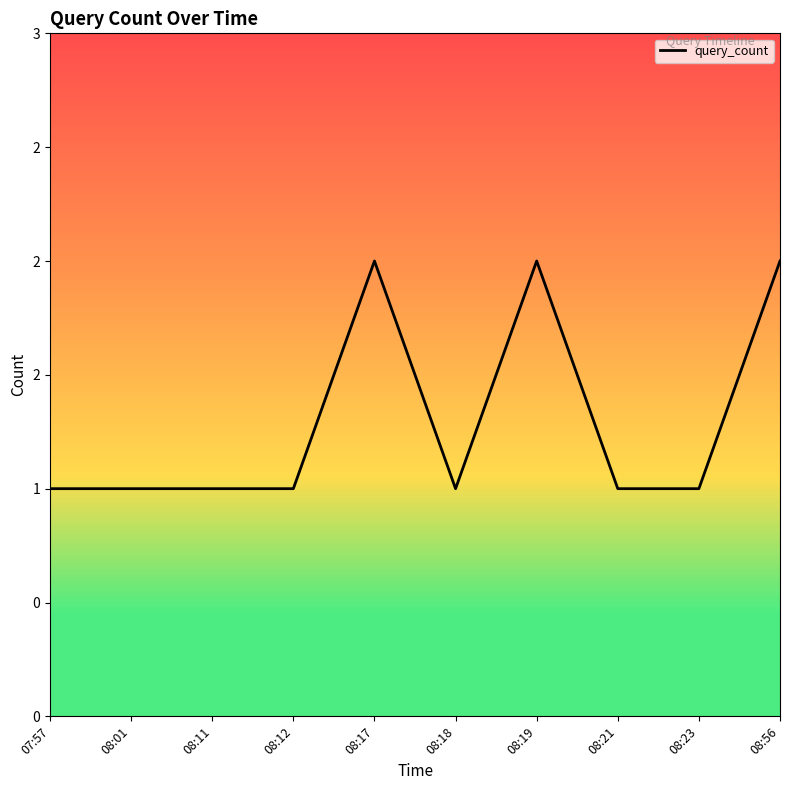

Is this an area chart (filled region under the line)?

No